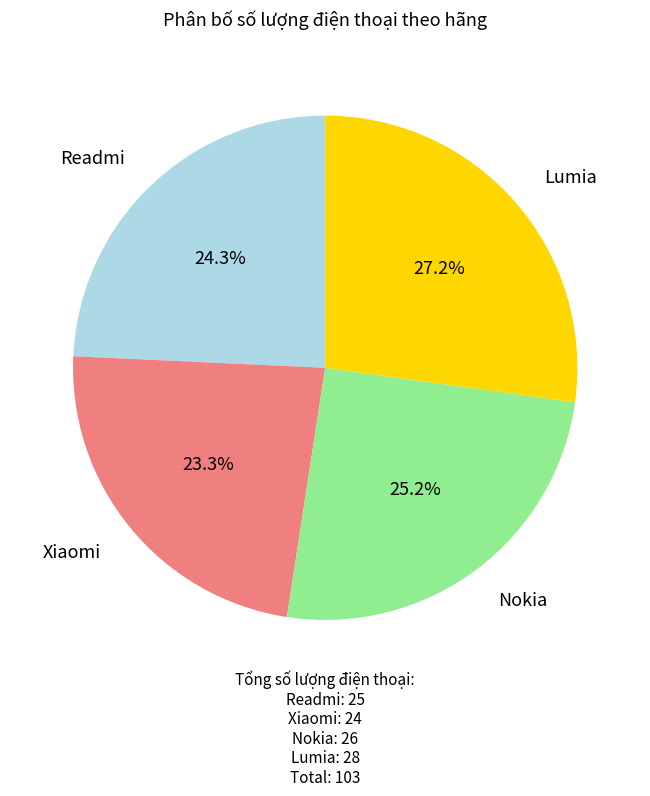

Which has a higher value, Lumia or Nokia?

Lumia